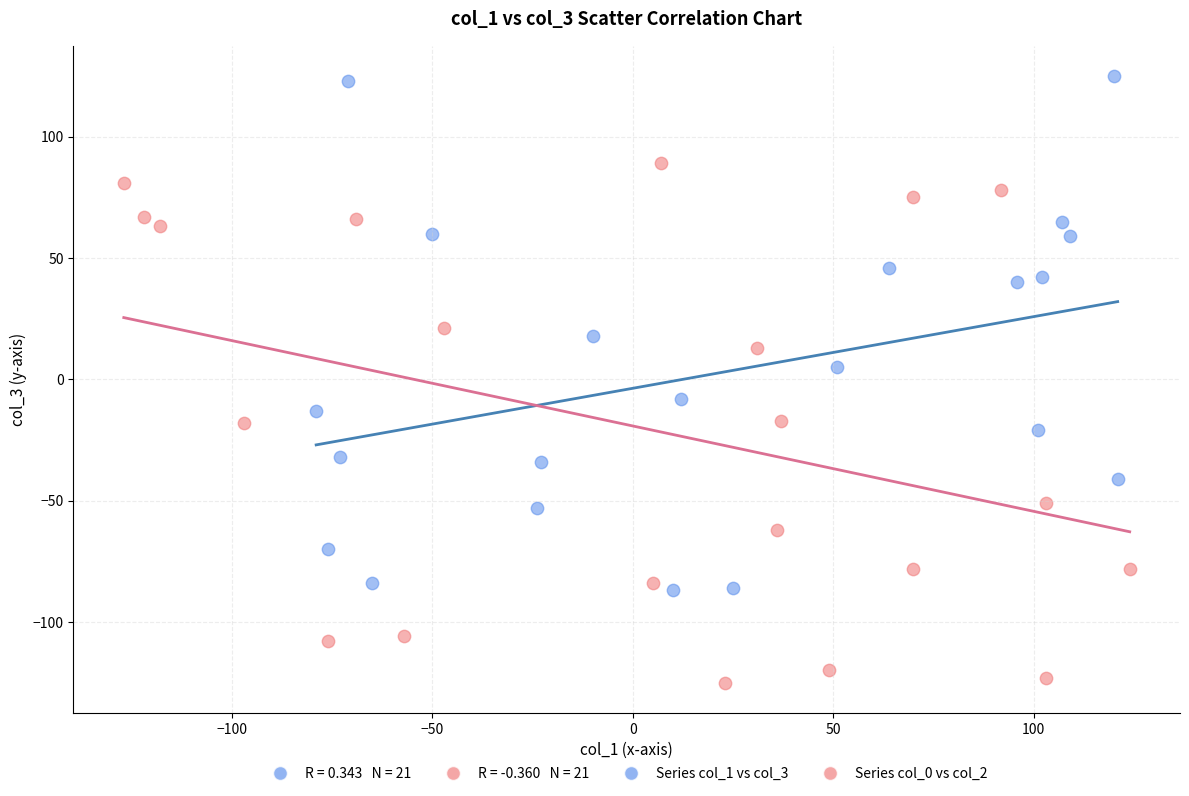

Which series contains the highest Y value?

Series col_1 vs col_3